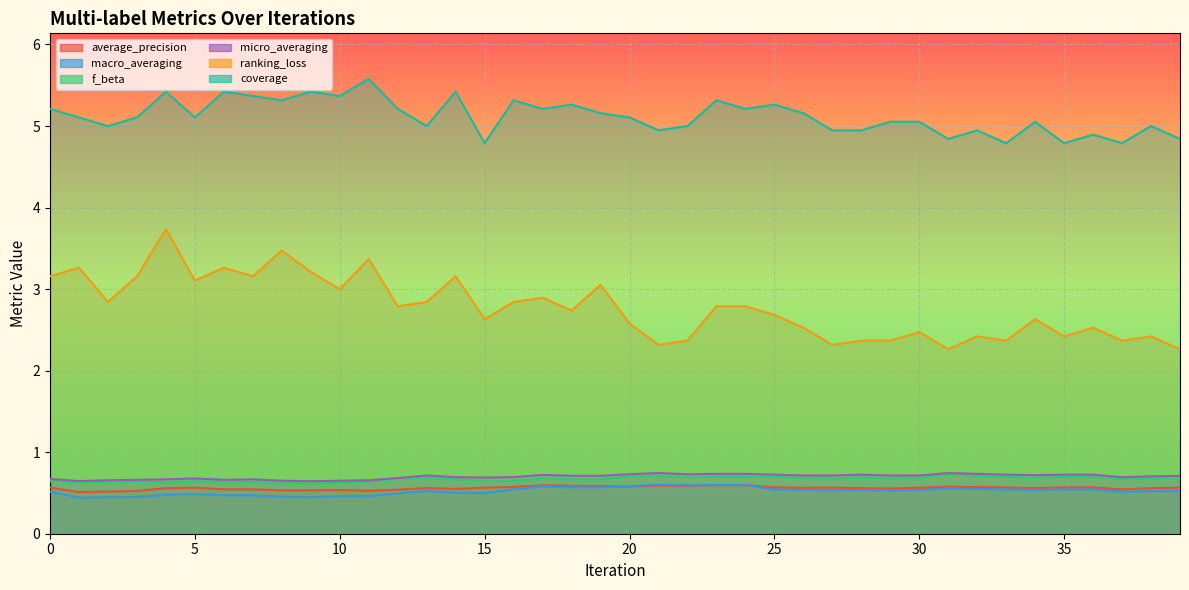

True or false: macro_averaging has a value of 0.9 at 33.

False